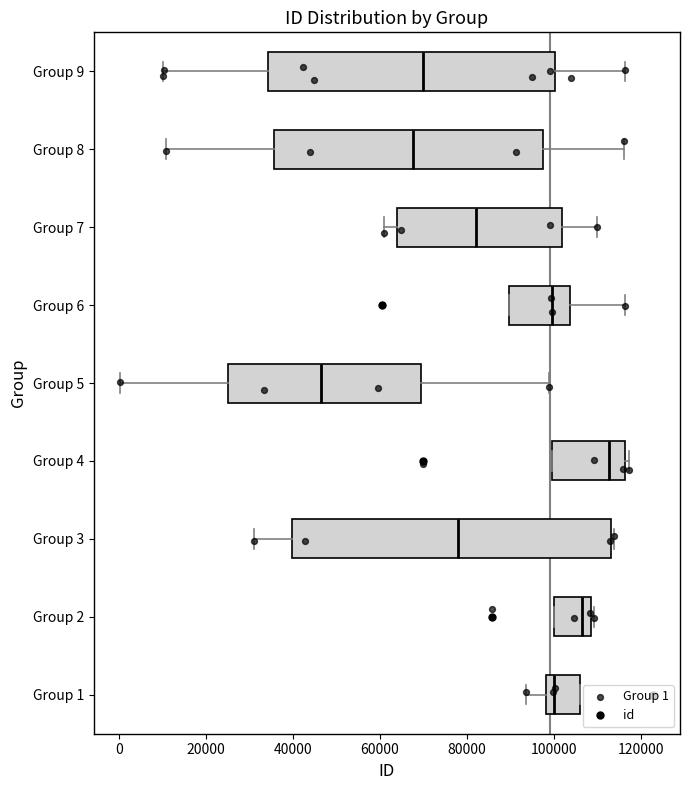

Reading bottom to top, read every box against the x-axis: the position of its median line, the range the box covers, and the ends of its whiskers. The values are not printed on the chart, so give them approximately, as read against the axis.

Group 1: median 100000, box 98000 to 106000, whiskers 94000 to 106000
Group 2: median 106000, box 100000 to 108000, whiskers 100000 to 110000
Group 3: median 78000, box 40000 to 114000, whiskers 32000 to 114000 (just right of the box's right edge)
Group 4: median 112000, box 100000 to 116000, whiskers 100000 to 118000
Group 5: median 46000, box 26000 to 70000, whiskers 0 to 98000
Group 6: median 100000, box 90000 to 104000, whiskers 90000 to 116000
Group 7: median 82000, box 64000 to 102000, whiskers 60000 to 110000
Group 8: median 68000, box 36000 to 98000, whiskers 10000 to 116000
Group 9: median 70000, box 34000 to 100000, whiskers 10000 to 116000